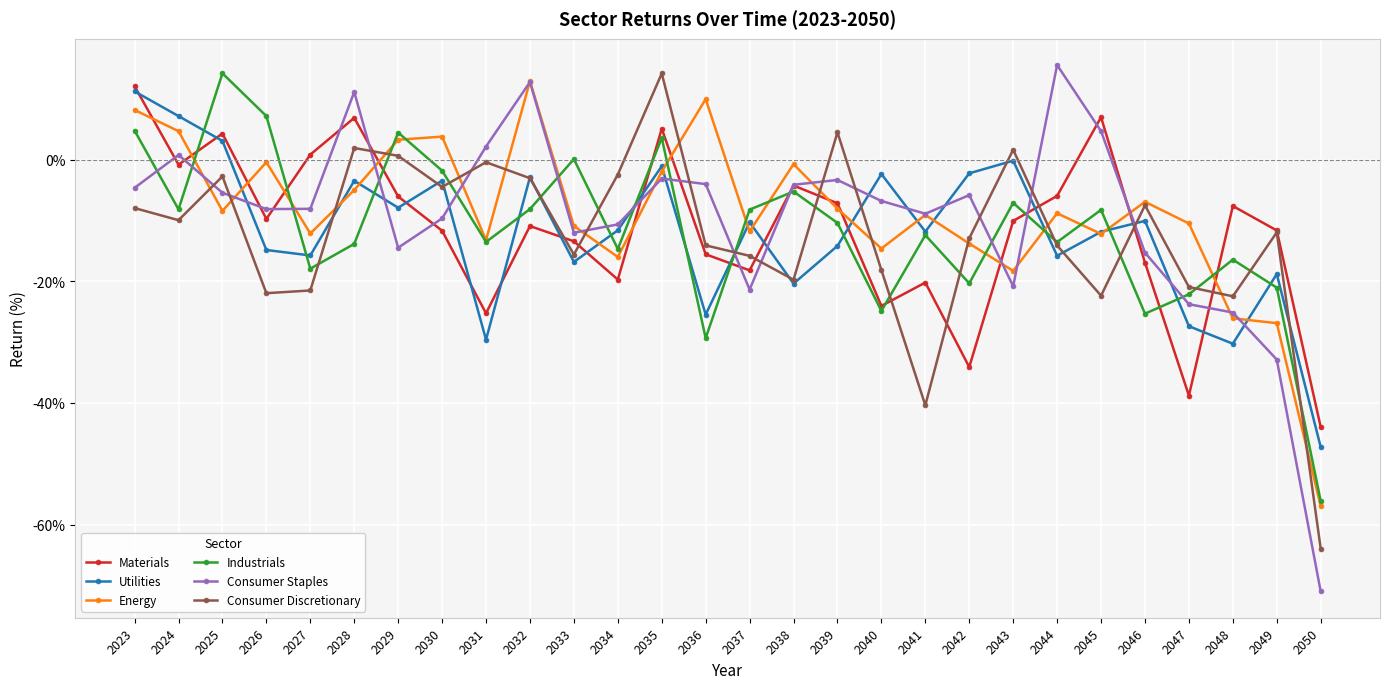

The Consumer Discretionary series shows -15.5 at 2024. True or false?

False